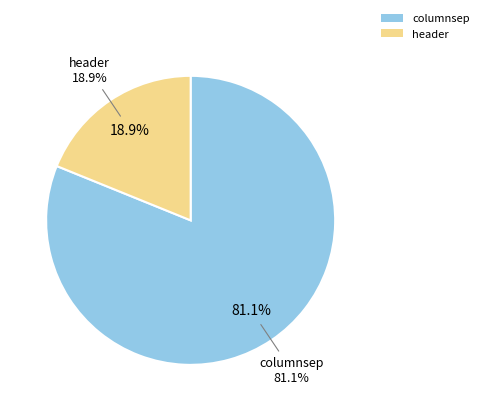

How much of the chart is everything except columnsep?

18.9%